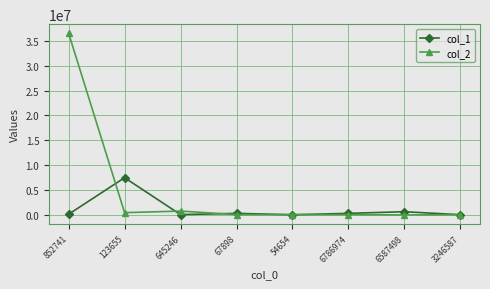

What position from the right is 67898?

5